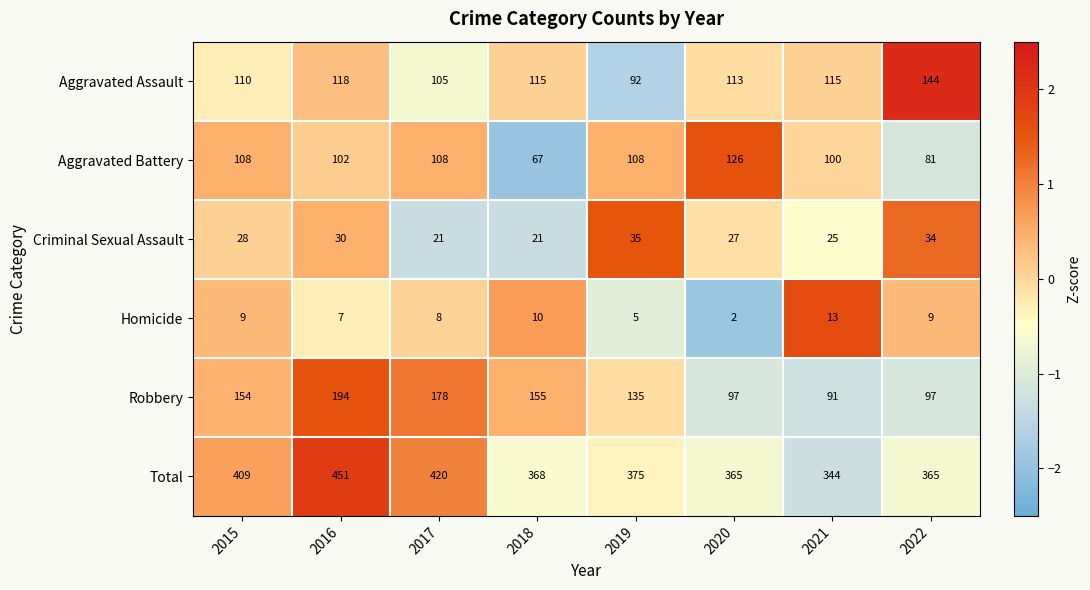

How many series are shown in this chart?

6